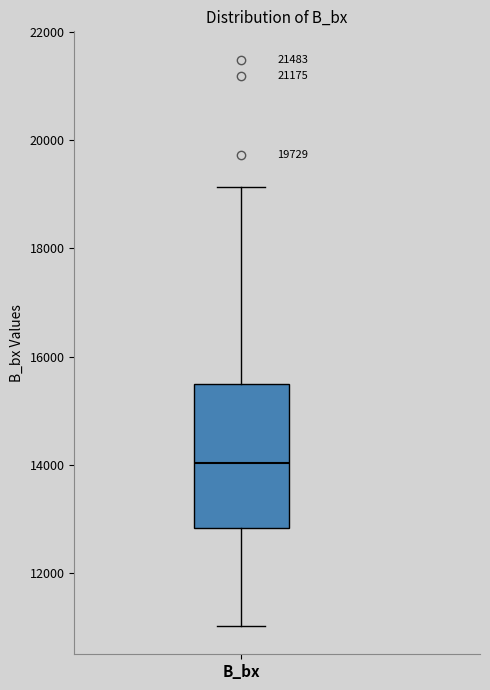

Where does the lower whisker of the box for B_bx end on the y-axis? The values are not printed on the chart, so give them approximately, as read against the axis.

11000